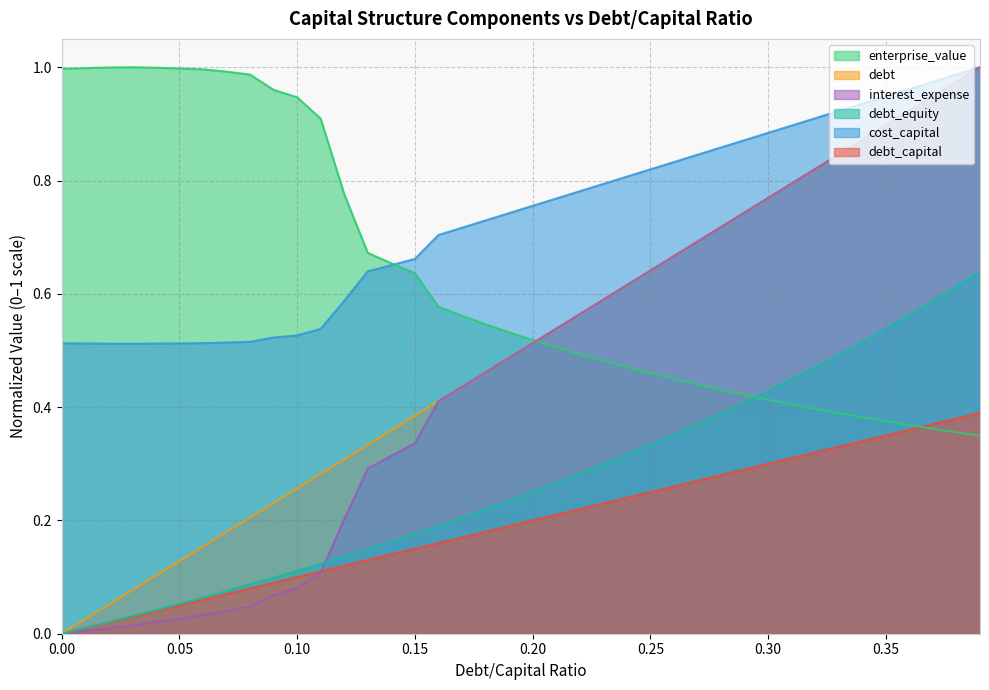

True or false: interest_expense and debt cross at least once.

True